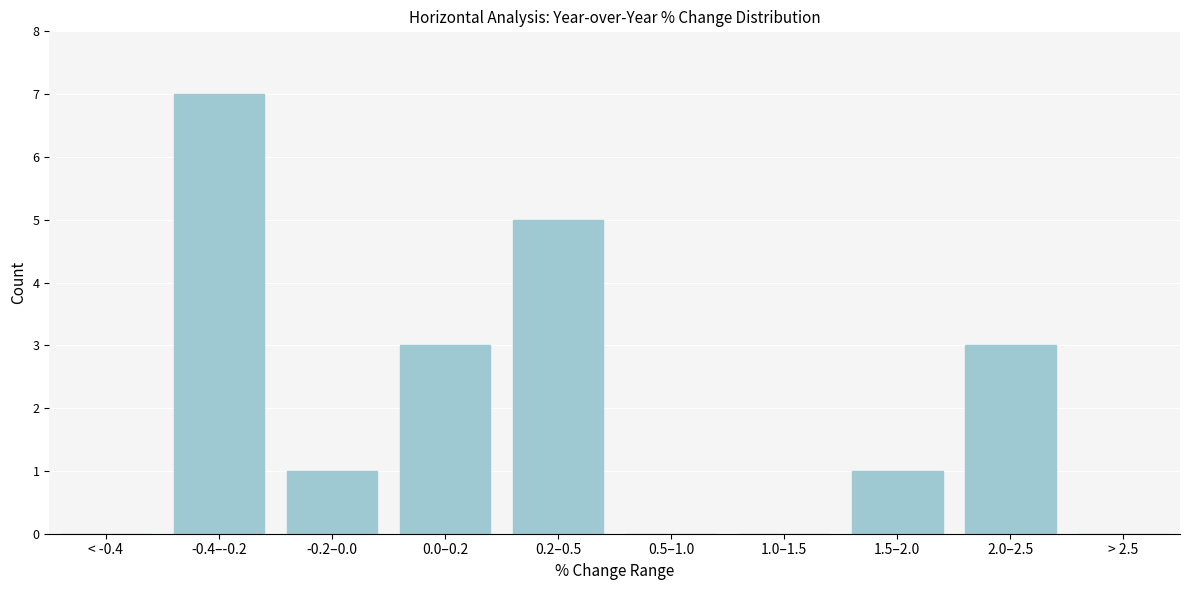

Reading left to right, transcribe all the data shown in this chart.

< -0.4=0	-0.4–-0.2=7	-0.2–0.0=1	0.0–0.2=3	0.2–0.5=5	0.5–1.0=0	1.0–1.5=0	1.5–2.0=1	2.0–2.5=3	> 2.5=0